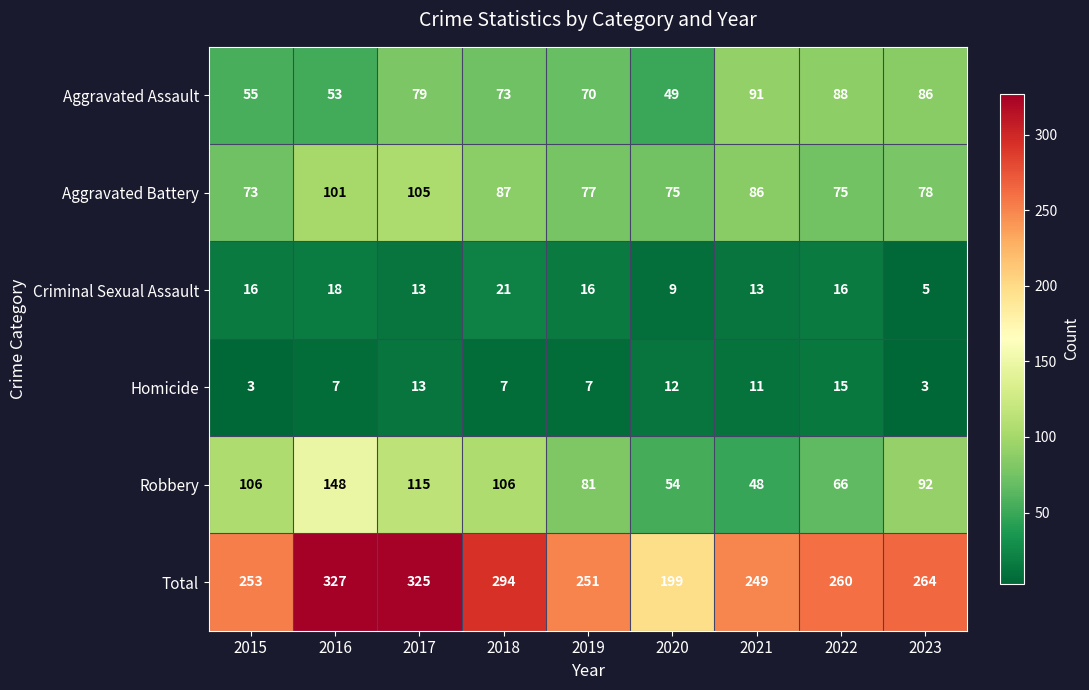

What is the difference between the second highest and second lowest values in the Homicide series?

10